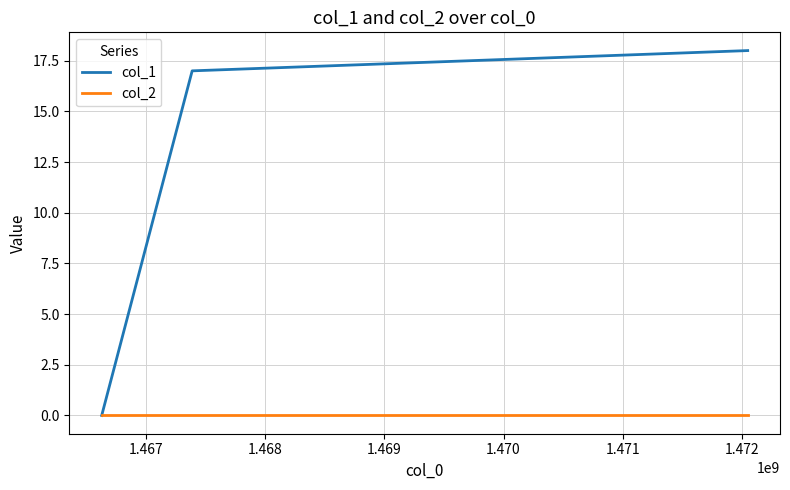

Reading left to right, what are all the values shown in this chart?

col_1: 0	17	18
col_2: 0	0	0